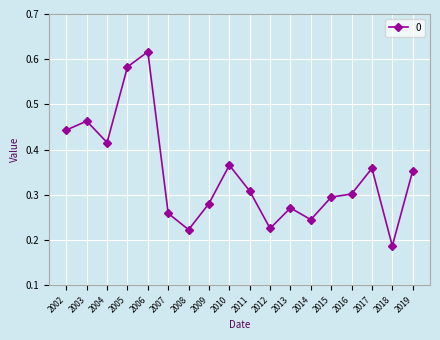

Which category has the lowest value across all series?

2018